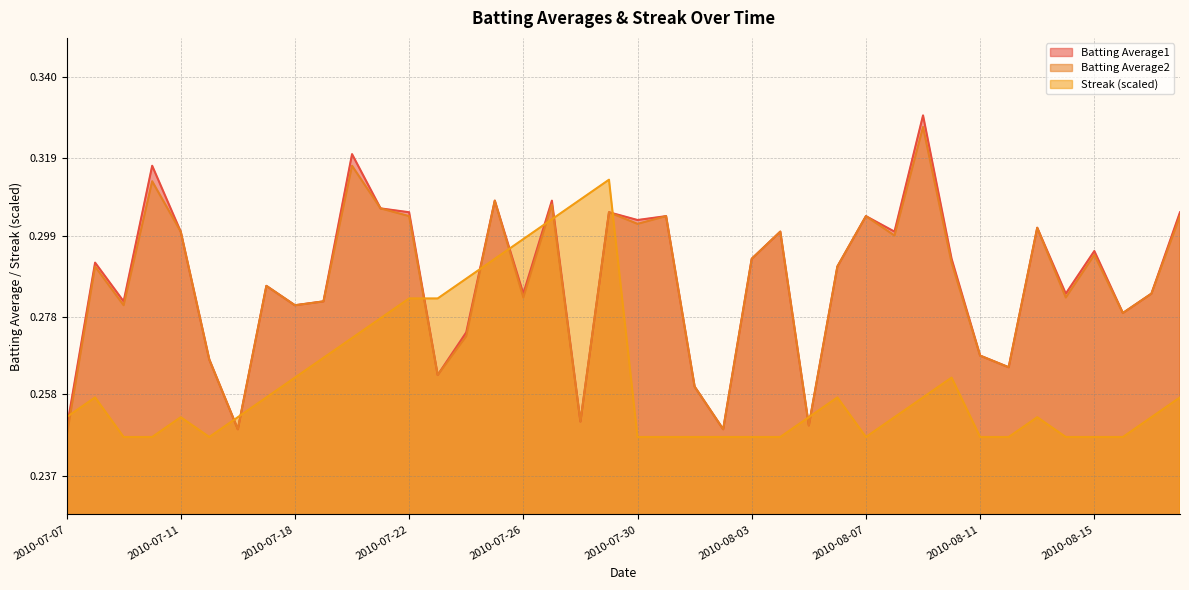

Does the chart display data point markers on the line(s)?

No